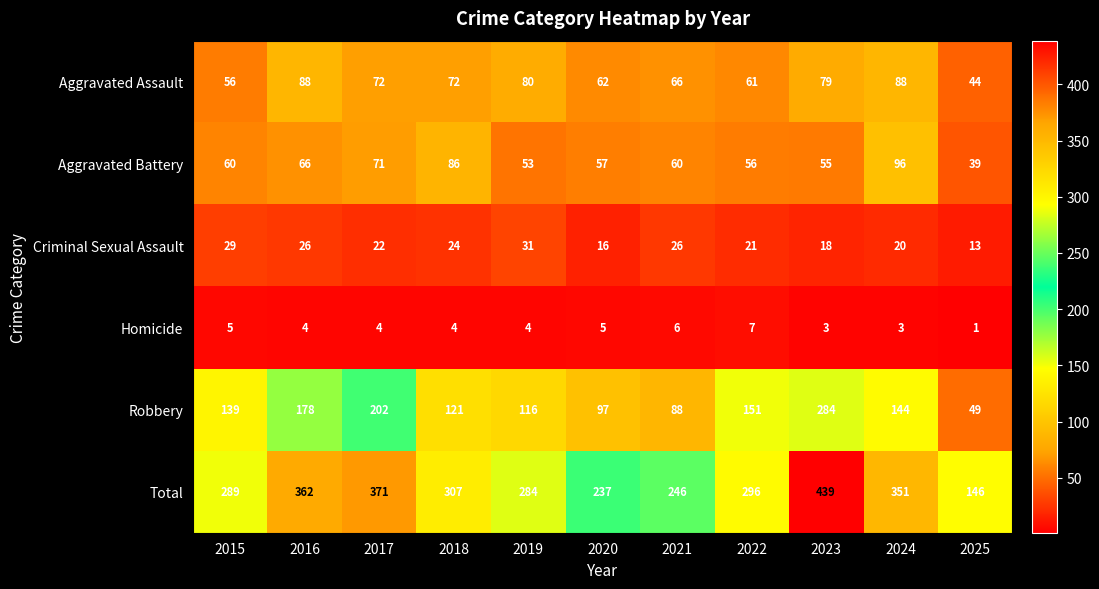

What is the sum of the Aggravated Assault values at 2025 and 2023?

123